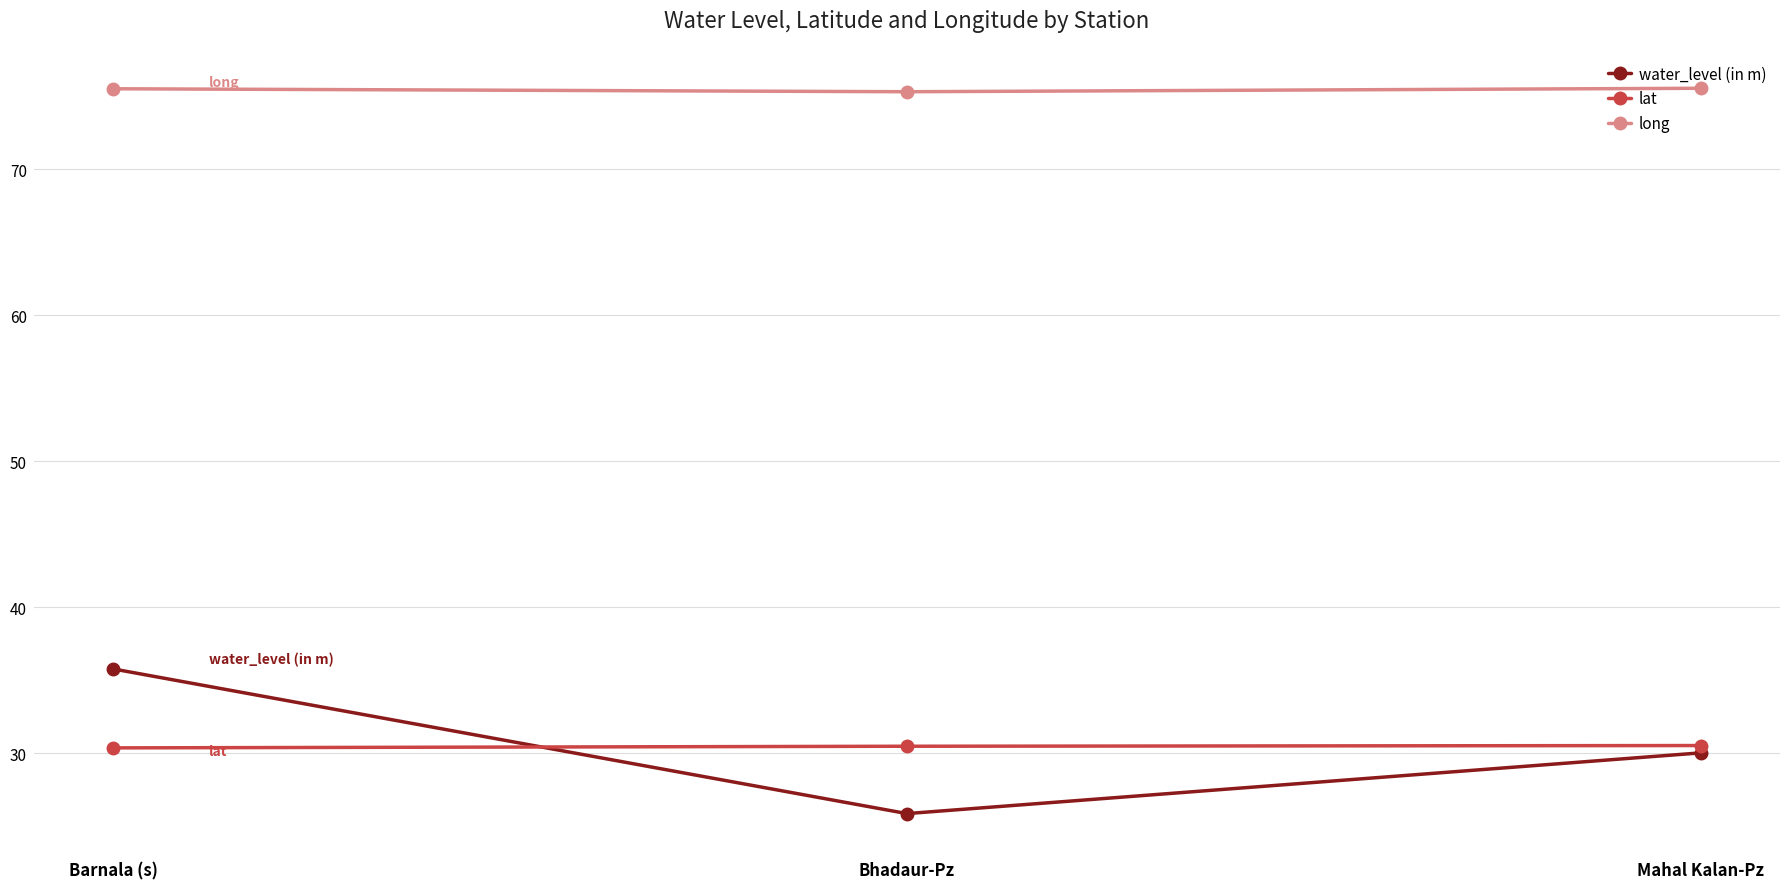

What is the label of the 1st point from the left?

Barnala (s)